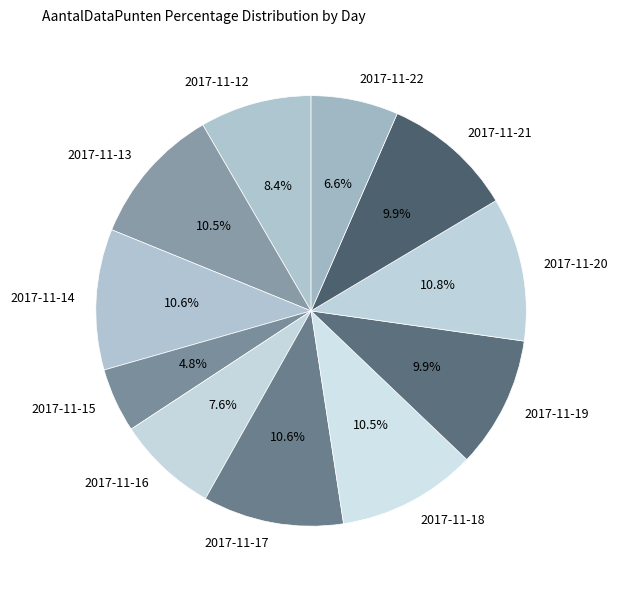

The 2017-11-13 slice represents 23% of the pie. True or false?

False